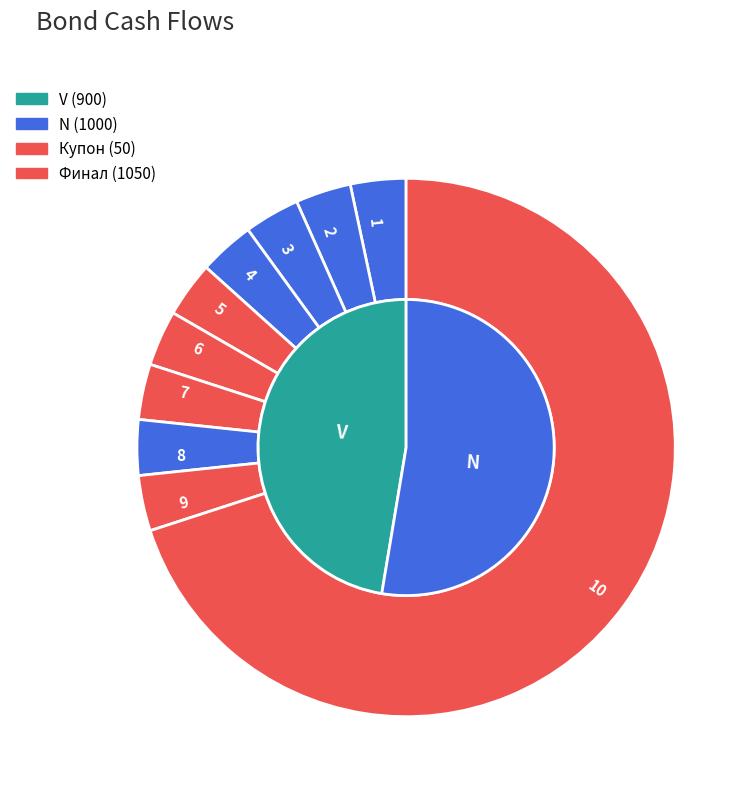

Between 4 and 9, which is larger?

4